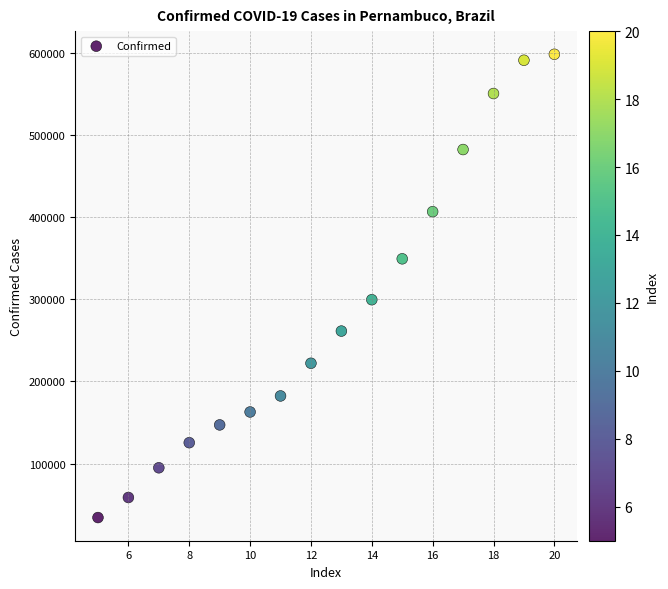

What is the range of X values (max minus min)?

15